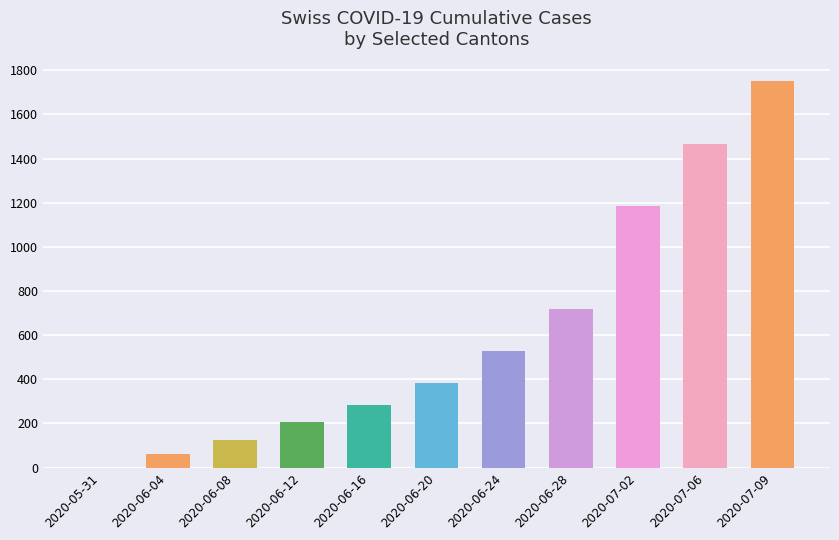

What value does the data have at 2020-06-20, to the nearest 10?

380